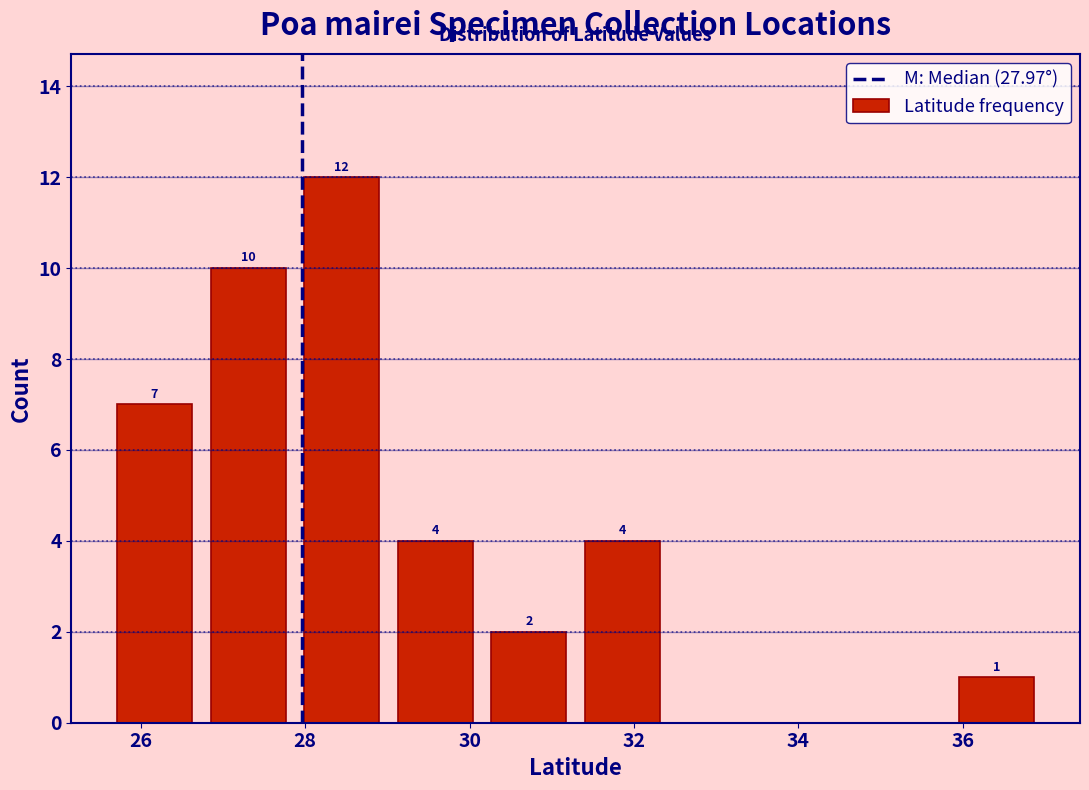

Over which range of the x-axis is the bar tallest?

27.8 to 29.0